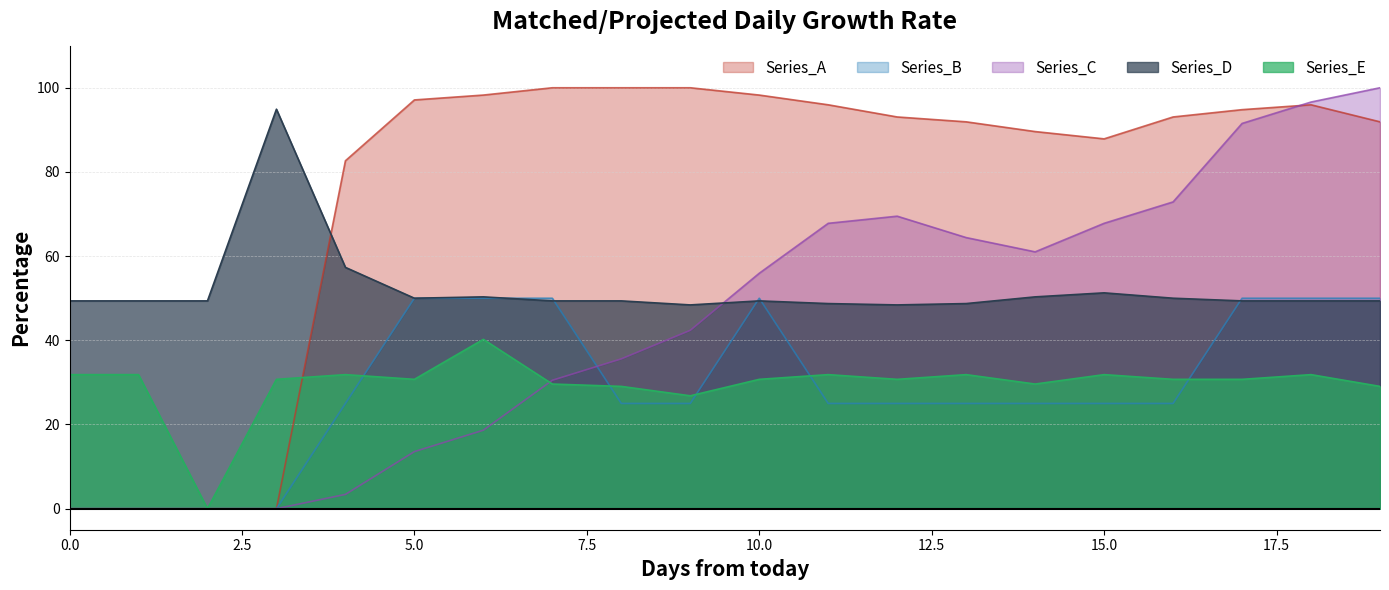

How many lines are shown in the chart?

5